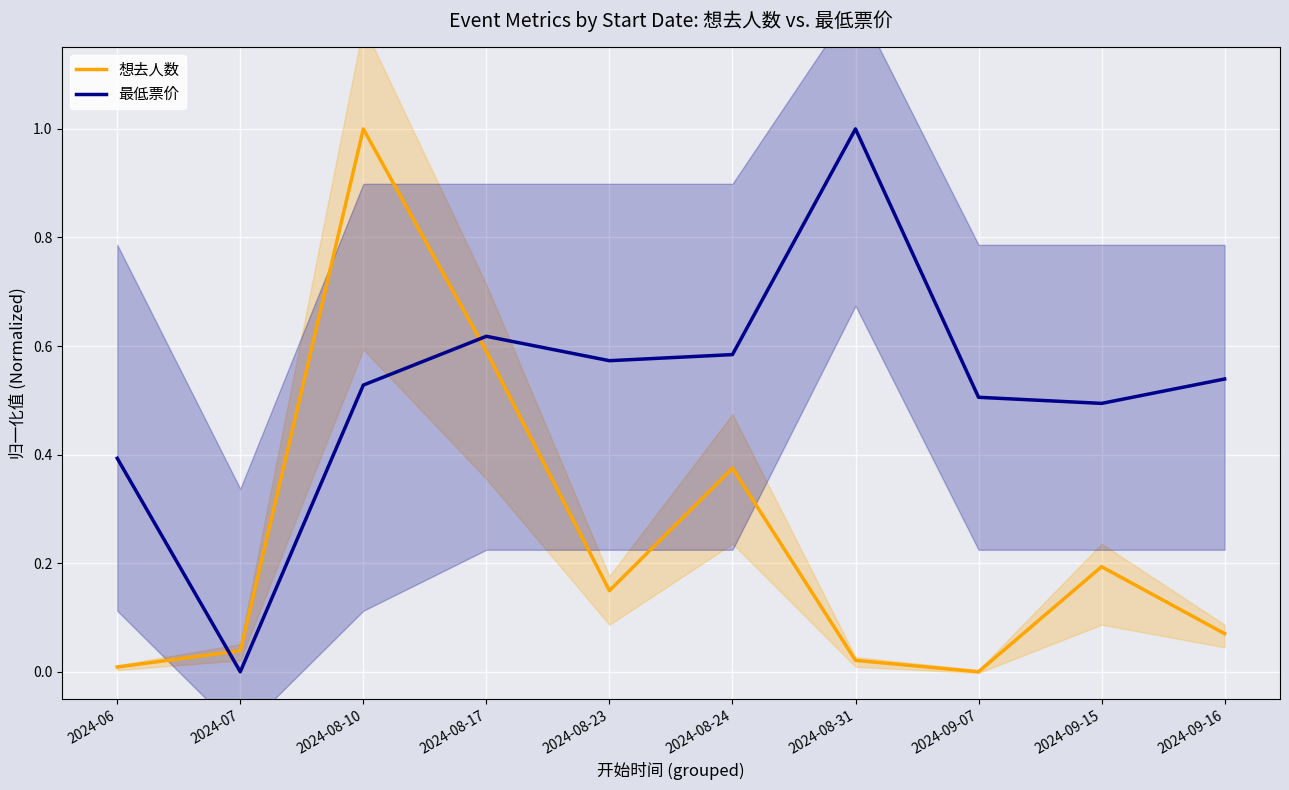

Reading left to right, transcribe all the data shown in this chart.

想去人数: 0.0	0.0	1.0	0.6	0.1	0.4	0.0	0.0	0.2	0.1
最低票价: 0.4	0.0	0.5	0.6	0.6	0.6	1.0	0.5	0.5	0.5